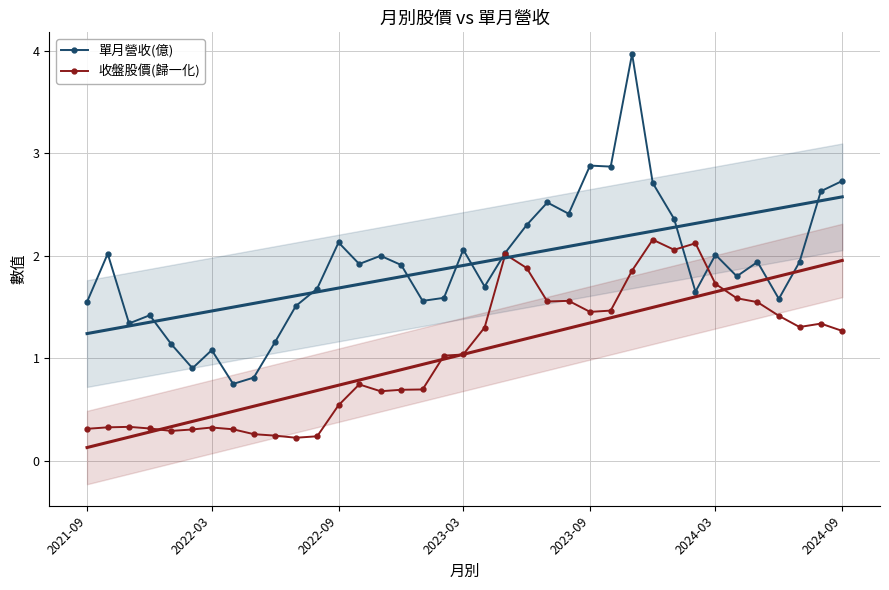

List the series in order of their overall mean, highest first.

單月營收(億), 收盤股價(歸一化)